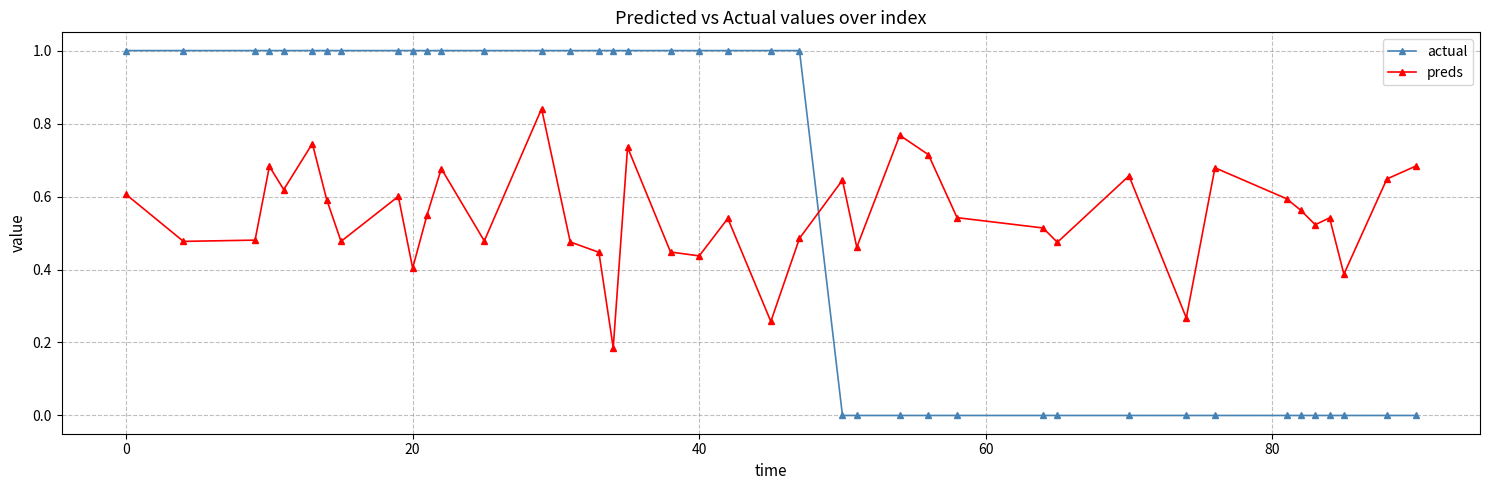

True or false: preds has more than 2 interior local peaks.

True